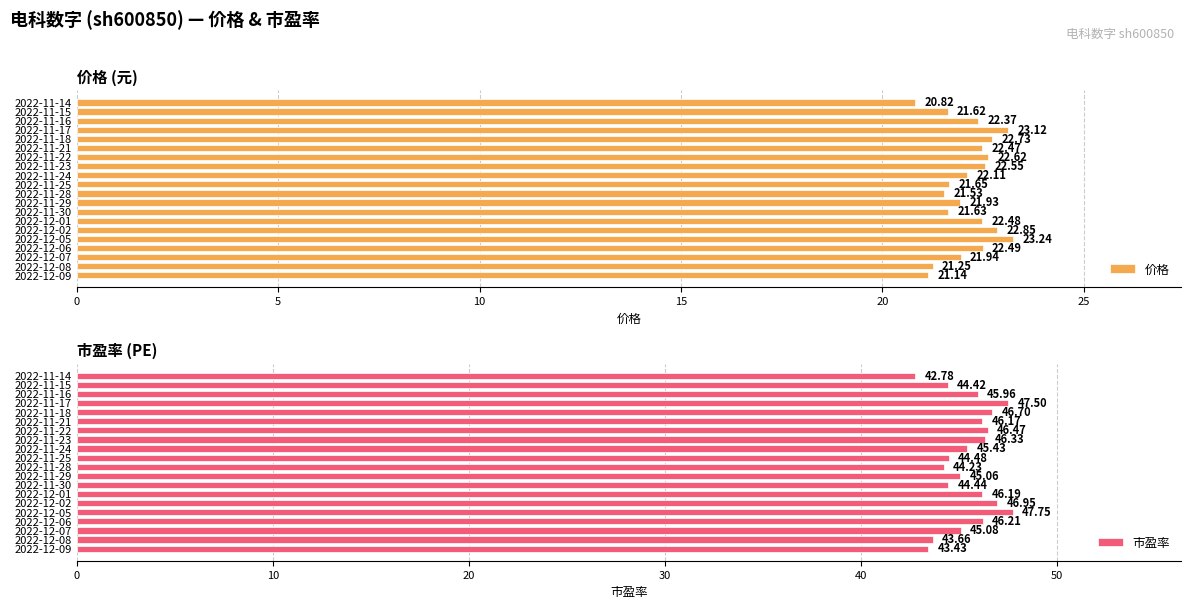

How many data points in 市盈率 are above 45?

13